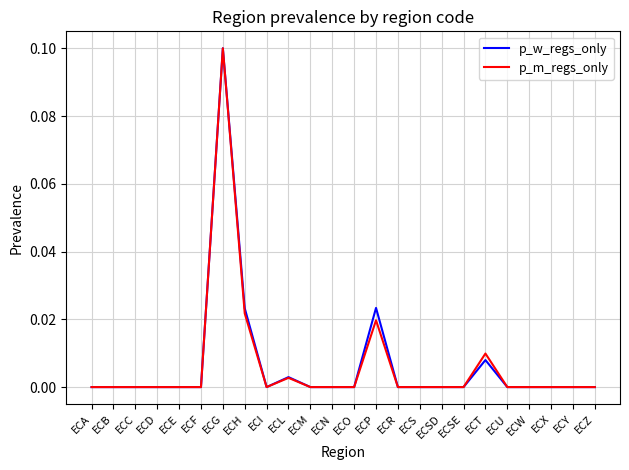

At which category is the sum across all series the highest?

ECG